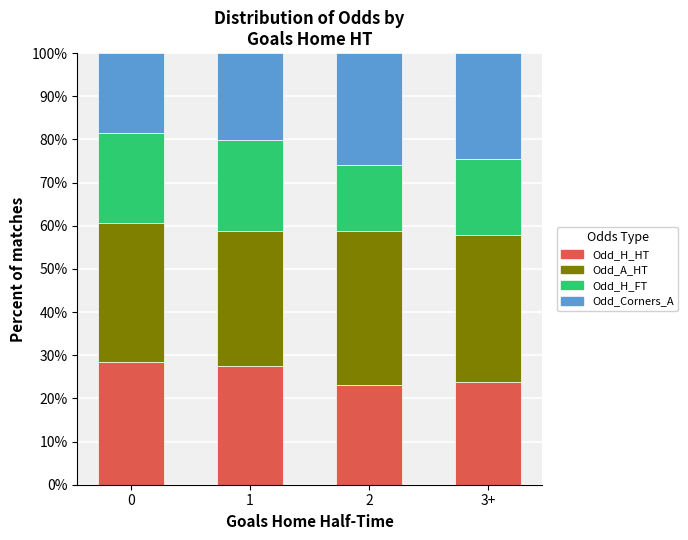

The value of Odd_H_HT at 2 is 13.9. True or false?

False